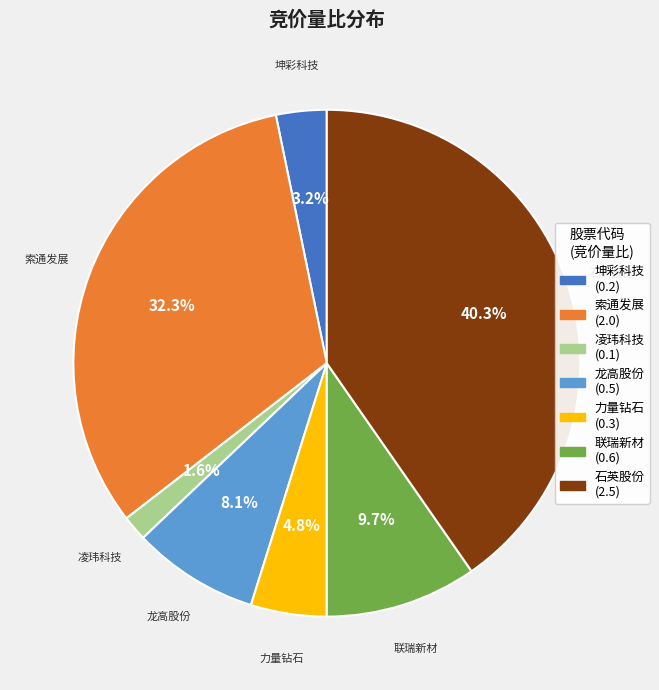

Is there a majority slice in this chart?

No